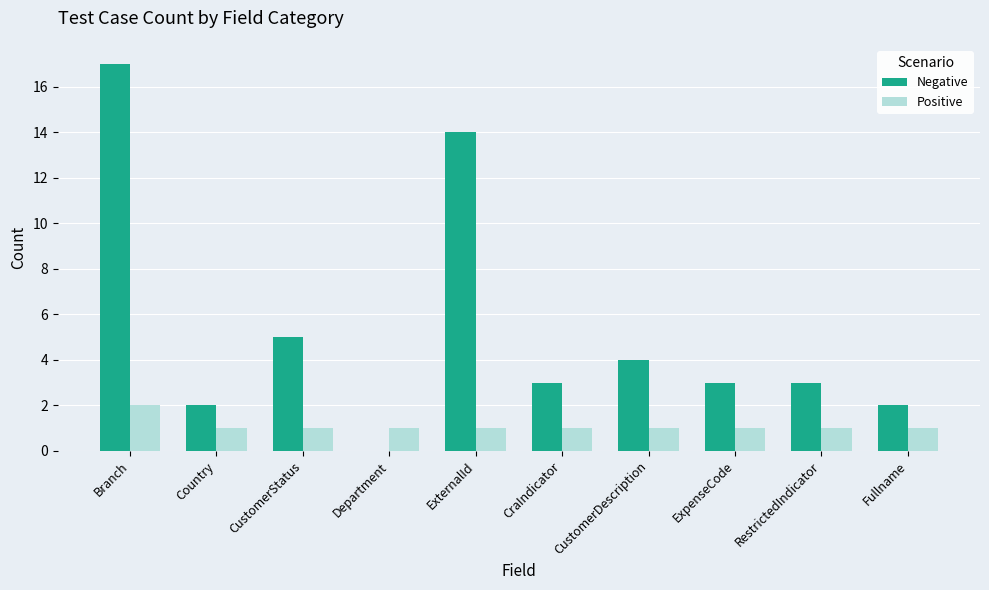

Reading right to left, transcribe all the data shown in this chart.

Negative: Fullname=2	RestrictedIndicator=3	ExpenseCode=3	CustomerDescription=4	CraIndicator=3	ExternalId=14	Department=0	CustomerStatus=5	Country=2	Branch=17
Positive: Fullname=1	RestrictedIndicator=1	ExpenseCode=1	CustomerDescription=1	CraIndicator=1	ExternalId=1	Department=1	CustomerStatus=1	Country=1	Branch=2